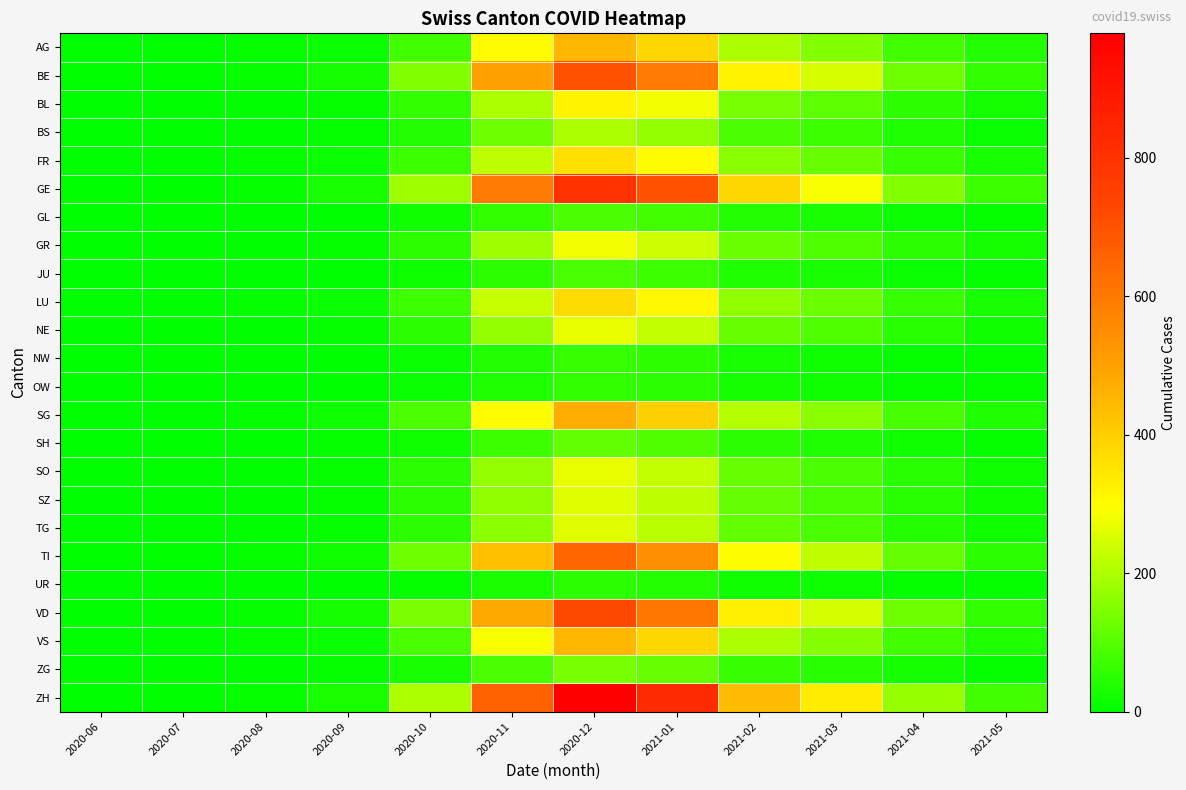

At how many categories does at least one series exceed 250?

5